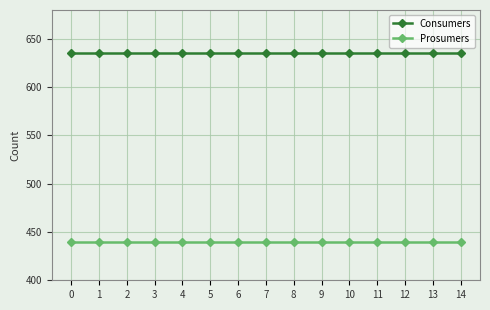

Reading left to right, transcribe all the data shown in this chart.

Consumers: 635	635	635	635	635	635	635	635	635	635	635	635	635	635	635
Prosumers: 440	440	440	440	440	440	440	440	440	440	440	440	440	440	440